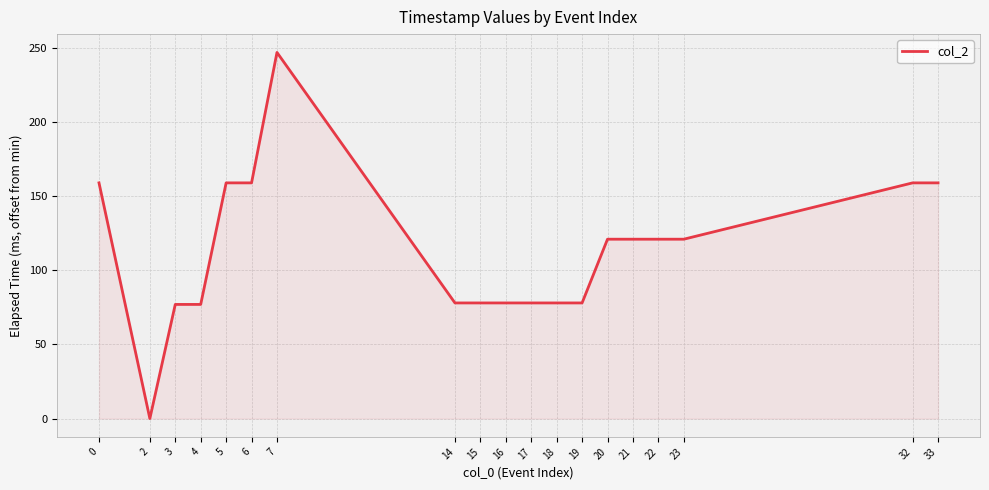

What is the difference between the maximum and minimum values?

247